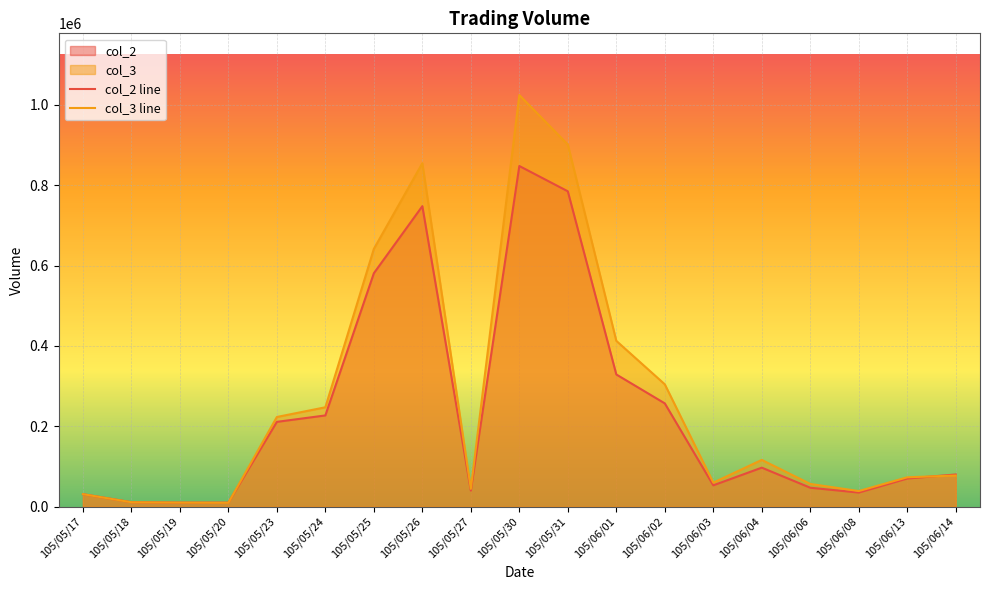

Which series ends up on top after the final intersection of col_2 and col_3?

col_2